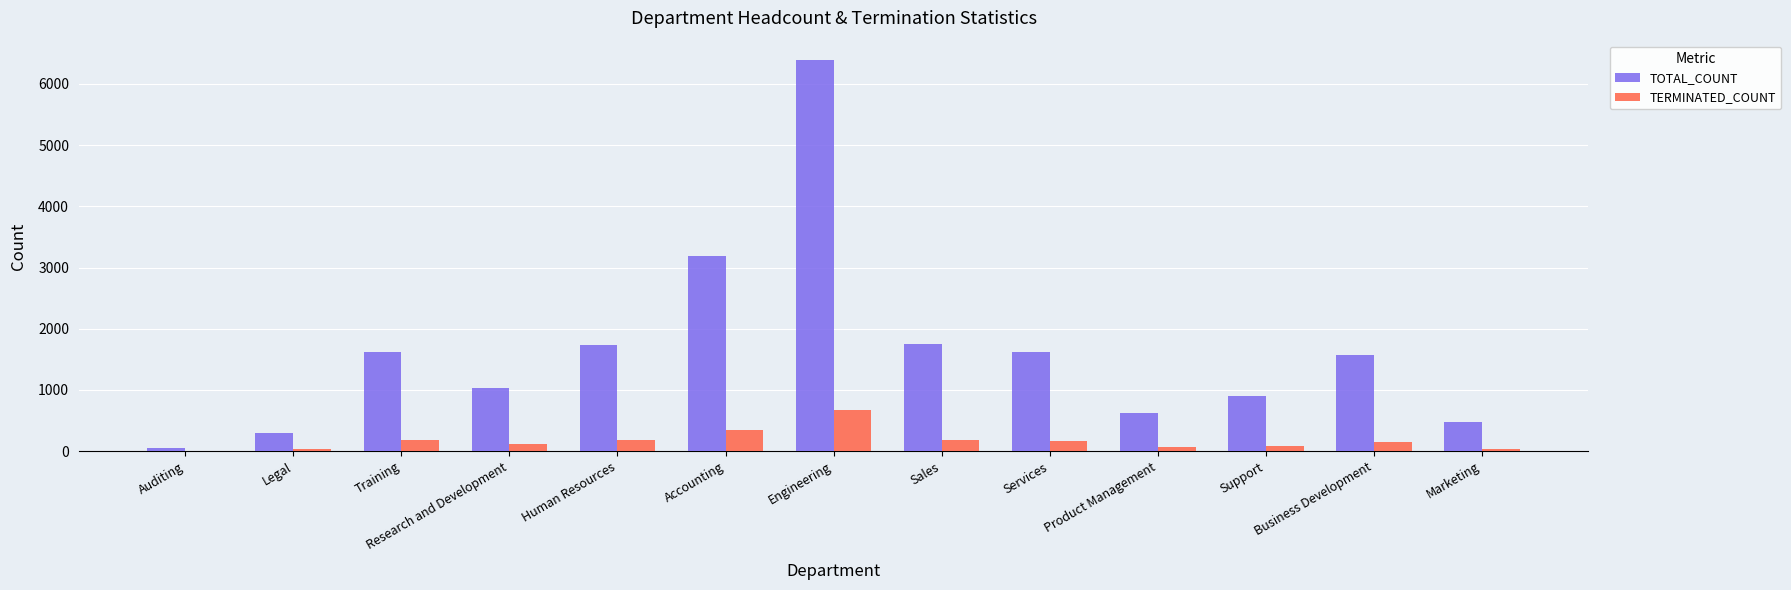

Is the value of TERMINATED_COUNT at Engineering greater than the value of TOTAL_COUNT at Human Resources?

No